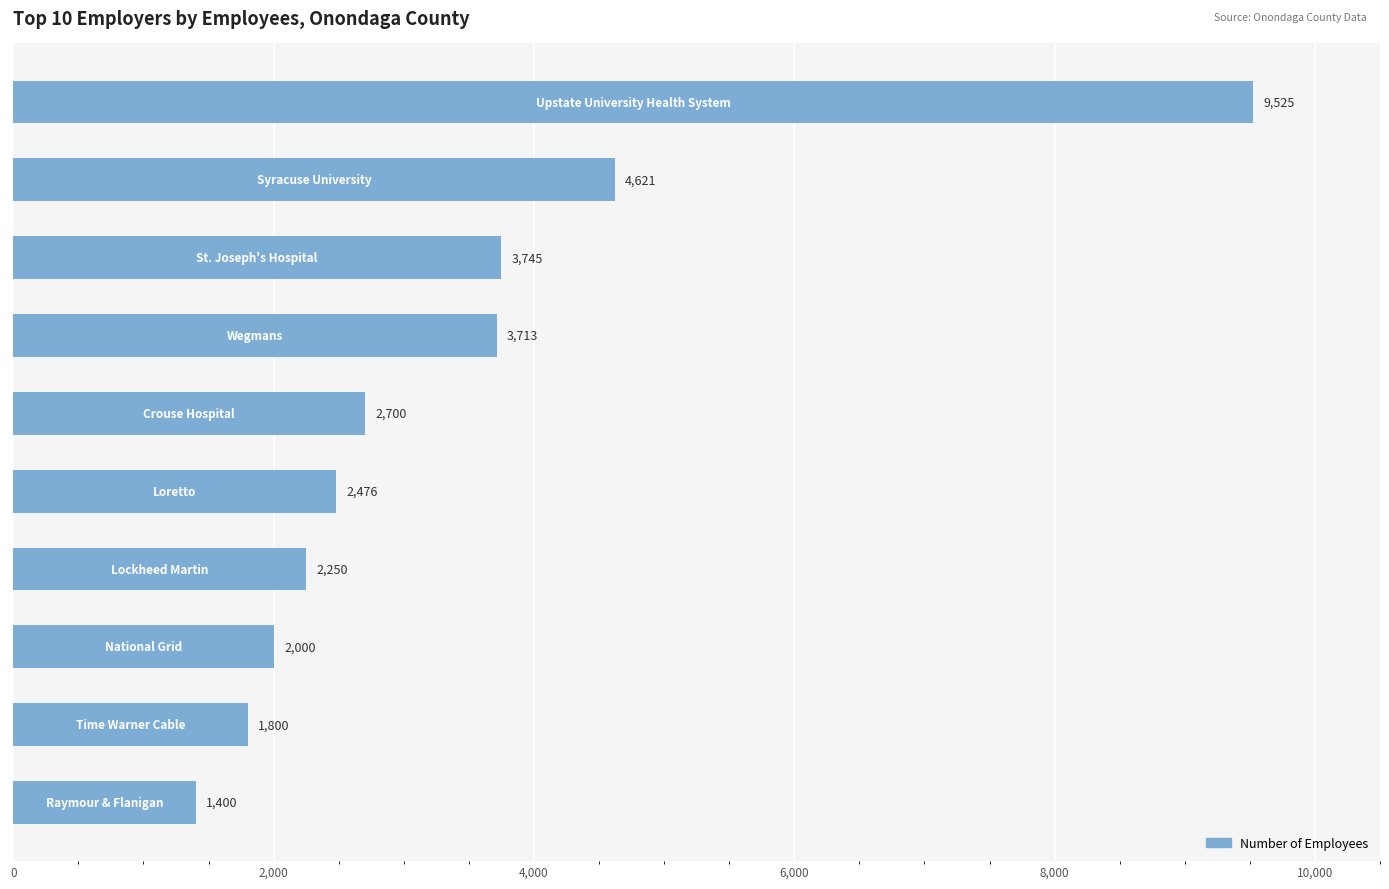

Reading bottom to top, extract all data points from this chart.

1400	1800	2000	2250	2476	2700	3713	3745	4621	9525